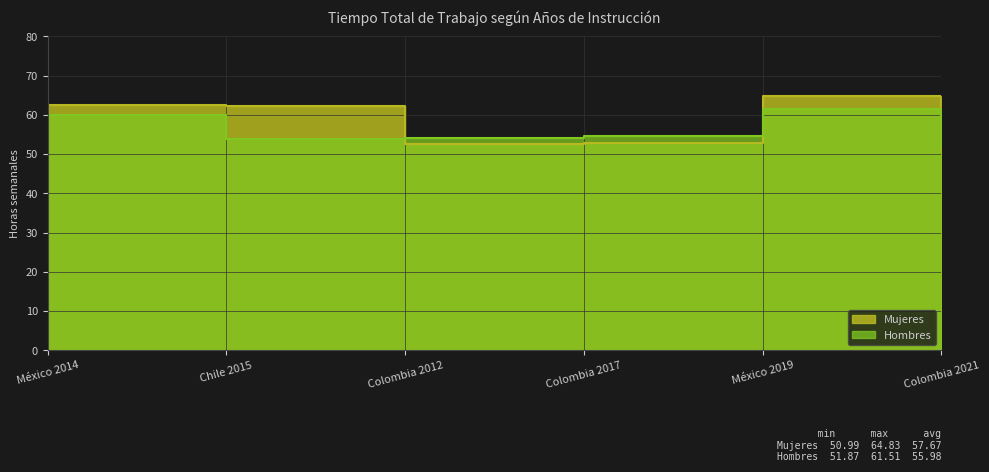

At which label does Mujeres first exceed 62?

México 2014